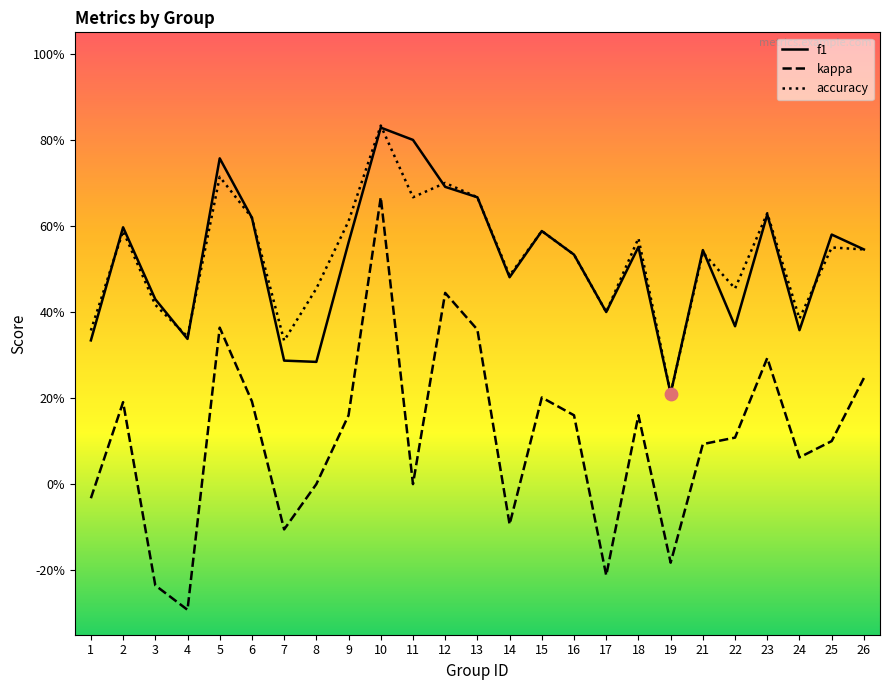

Is the value of kappa at 4 greater than the value of f1 at 19?

No